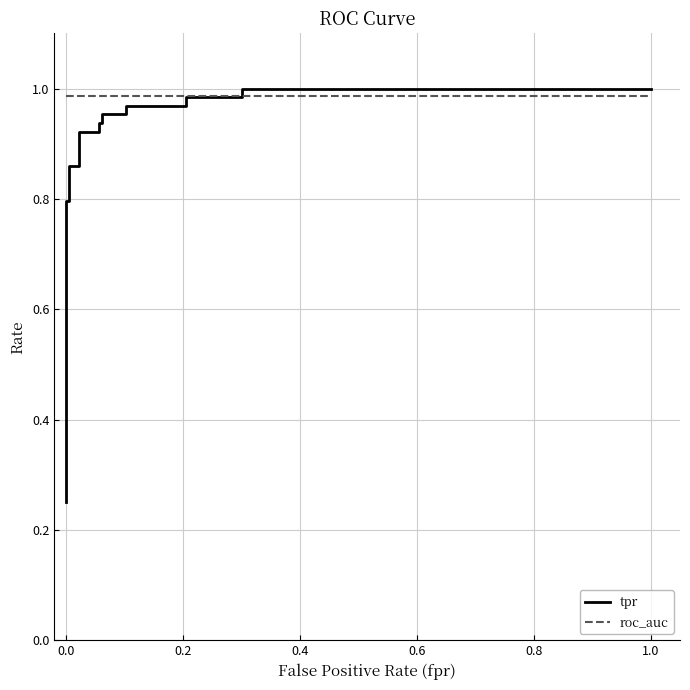

Is this an area chart (filled region under the line)?

No